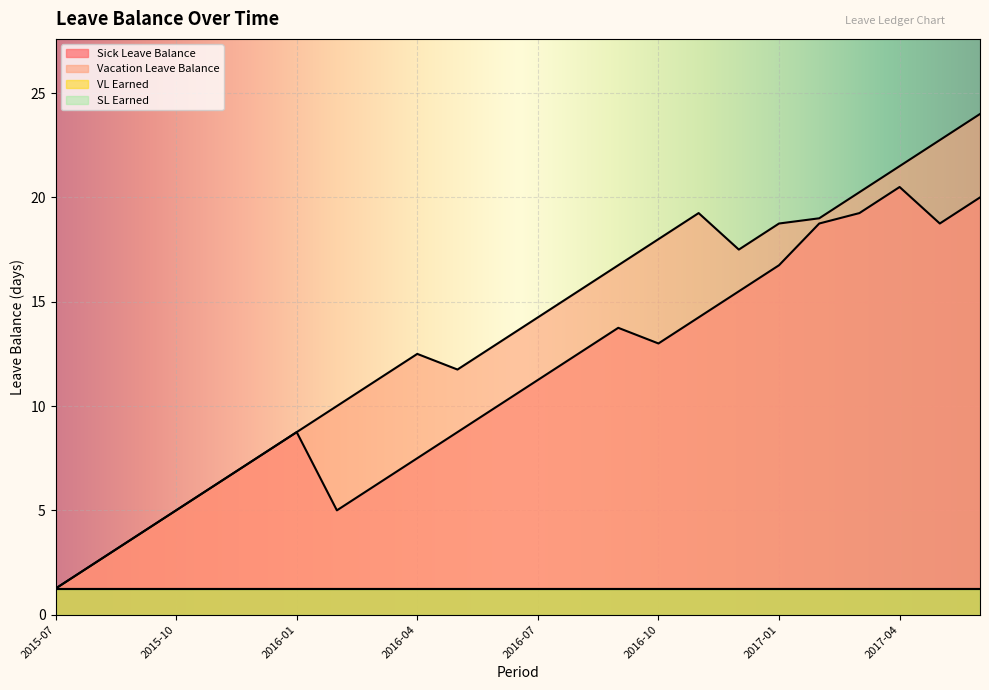

Reading right to left, list all the values displayed in this chart.

Sick Leave Balance: 20.0	18.8	20.5	19.2	18.8	16.8	15.5	14.2	13.0	13.8	12.5	11.2	10.0	8.8	7.5	6.2	5.0	8.8	7.5	6.2	5.0	3.8	2.5	1.2
Vacation Leave Balance: 24.0	22.8	21.5	20.2	19.0	18.8	17.5	19.2	18.0	16.8	15.5	14.2	13.0	11.8	12.5	11.2	10.0	8.8	7.5	6.2	5.0	3.8	2.5	1.2